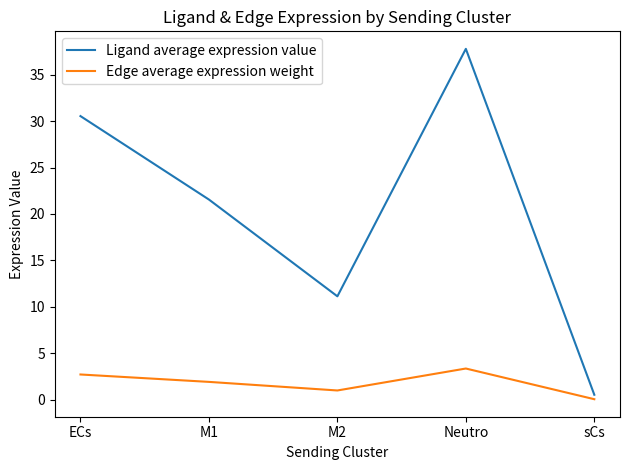

True or false: Edge average expression weight and Ligand average expression value cross at least once.

False